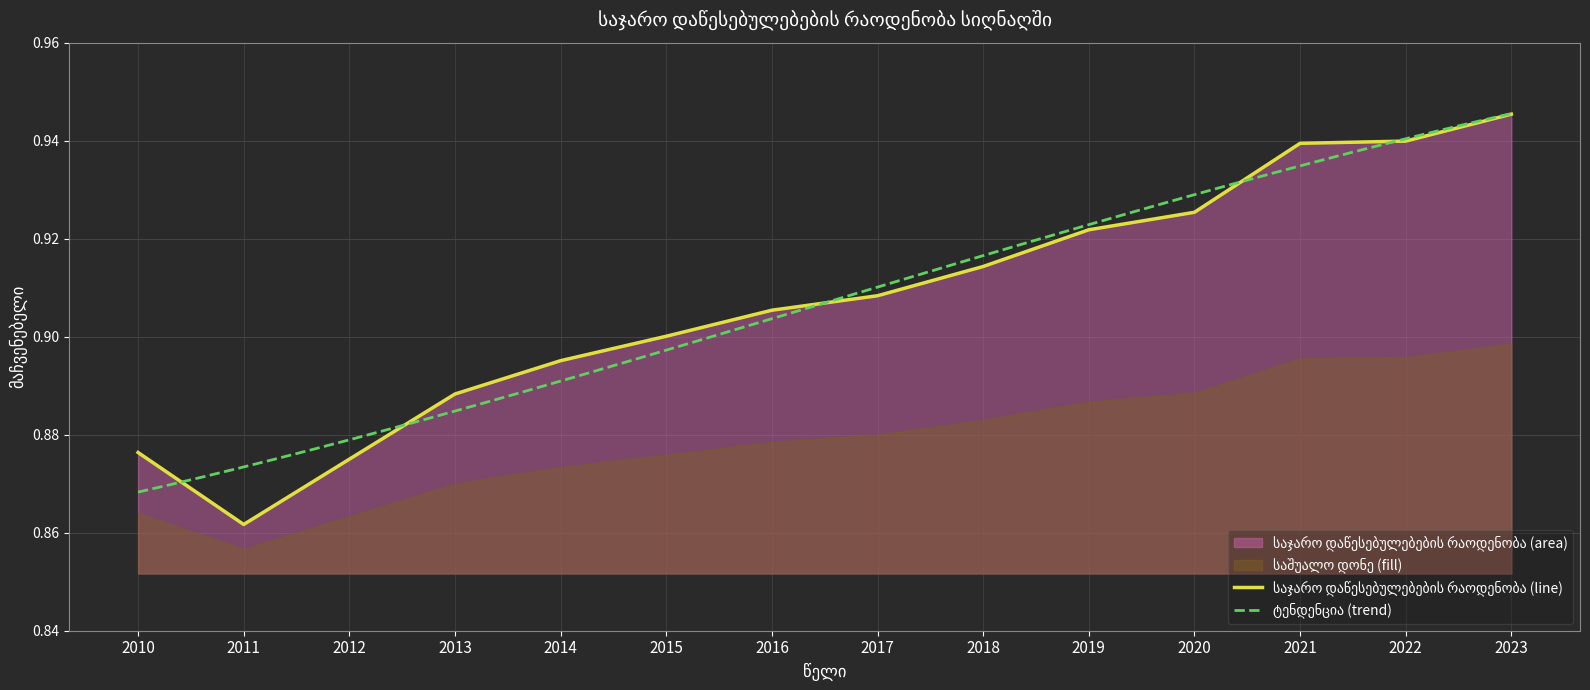

Reading left to right, list all the values displayed in this chart.

2010=0.9	2011=0.9	2012=0.9	2013=0.9	2014=0.9	2015=0.9	2016=0.9	2017=0.9	2018=0.9	2019=0.9	2020=0.9	2021=0.9	2022=0.9	2023=0.9